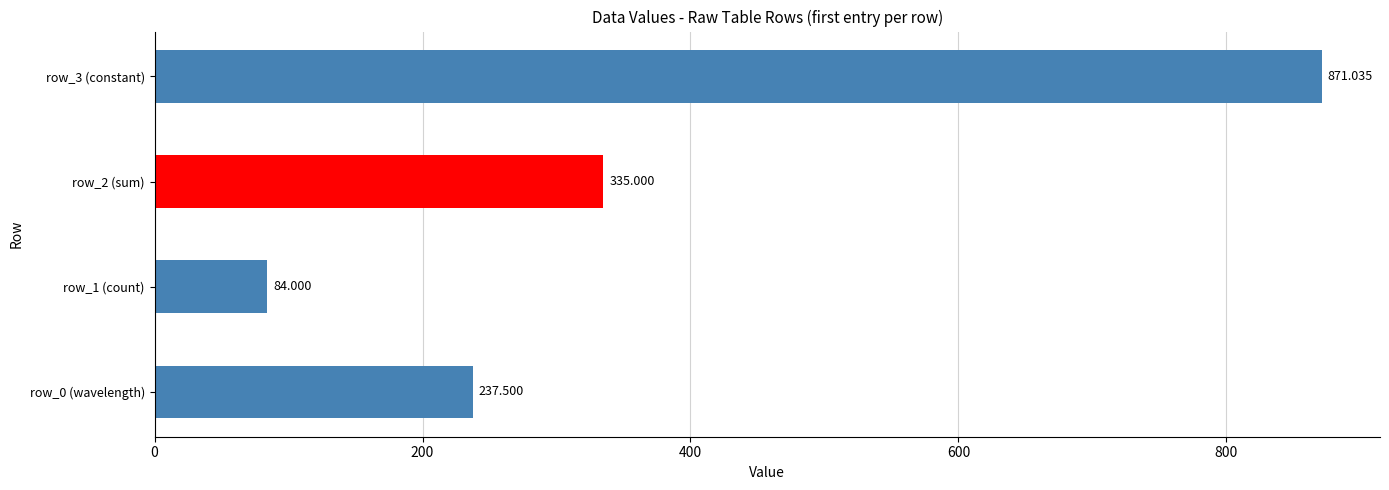

List the labels in order of value, smallest first.

row_1 (count), row_0 (wavelength), row_2 (sum), row_3 (constant)